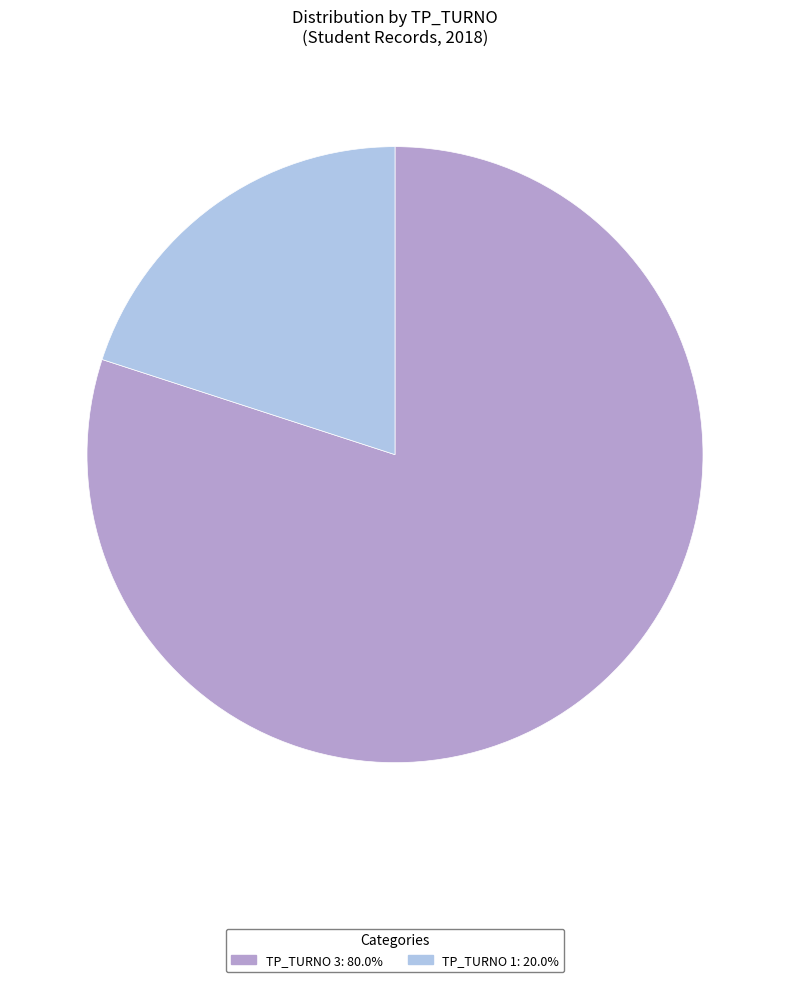

Is there a majority slice in this chart?

Yes